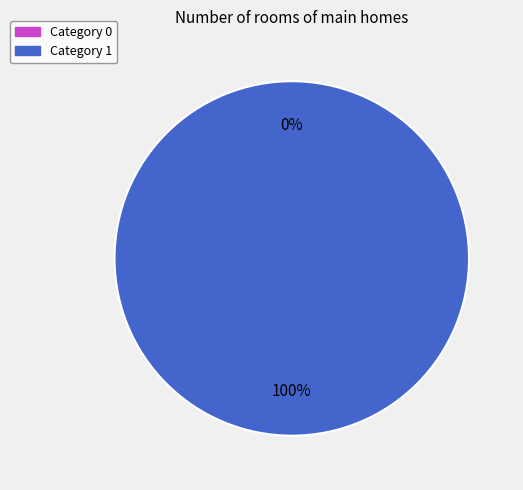

To the nearest percent, what percentage of the pie is 1?

100%